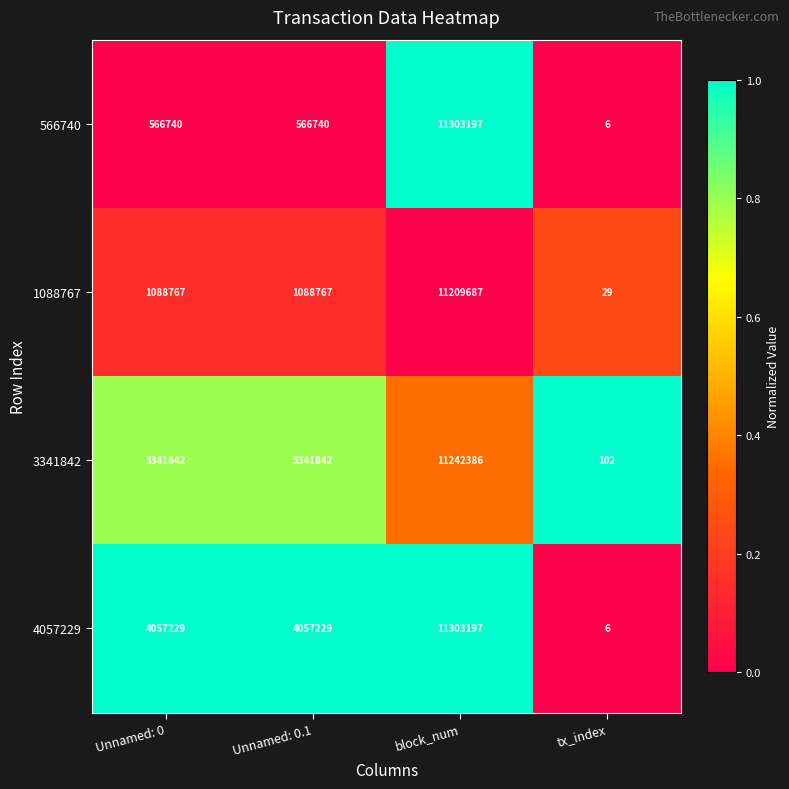

Reading left to right, what are all the values shown in this chart?

566740: 566740	566740	11303197	6
1088767: 1088767	1088767	11209687	29
3341842: 3341842	3341842	11242386	102
4057229: 4057229	4057229	11303197	6